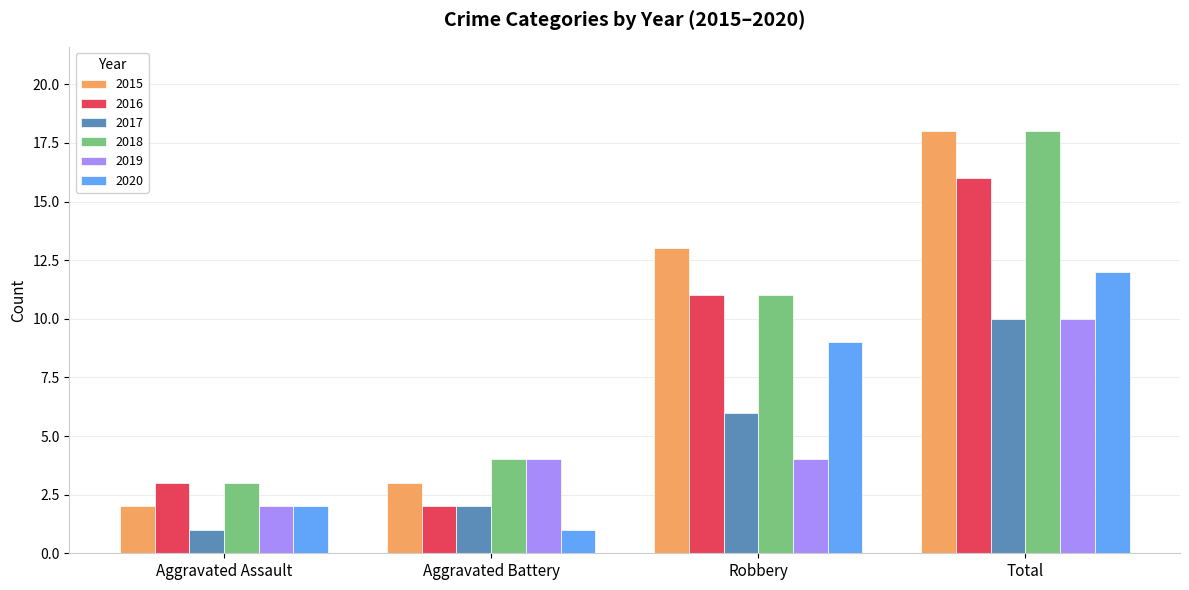

Which series has the widest spread of values?

2015